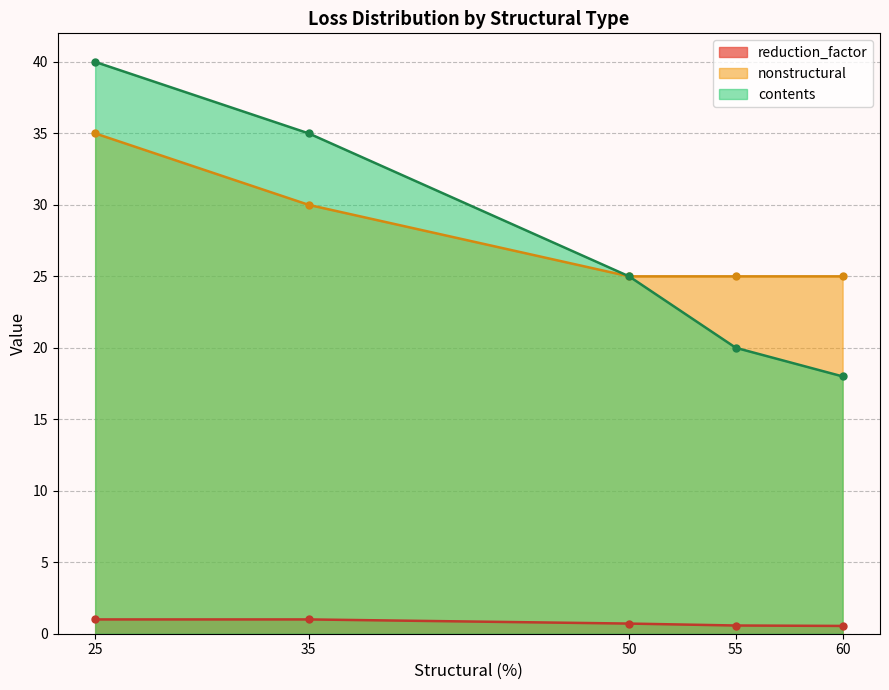

List the series in order of their peak value, lowest first.

reduction_factor, nonstructural, contents